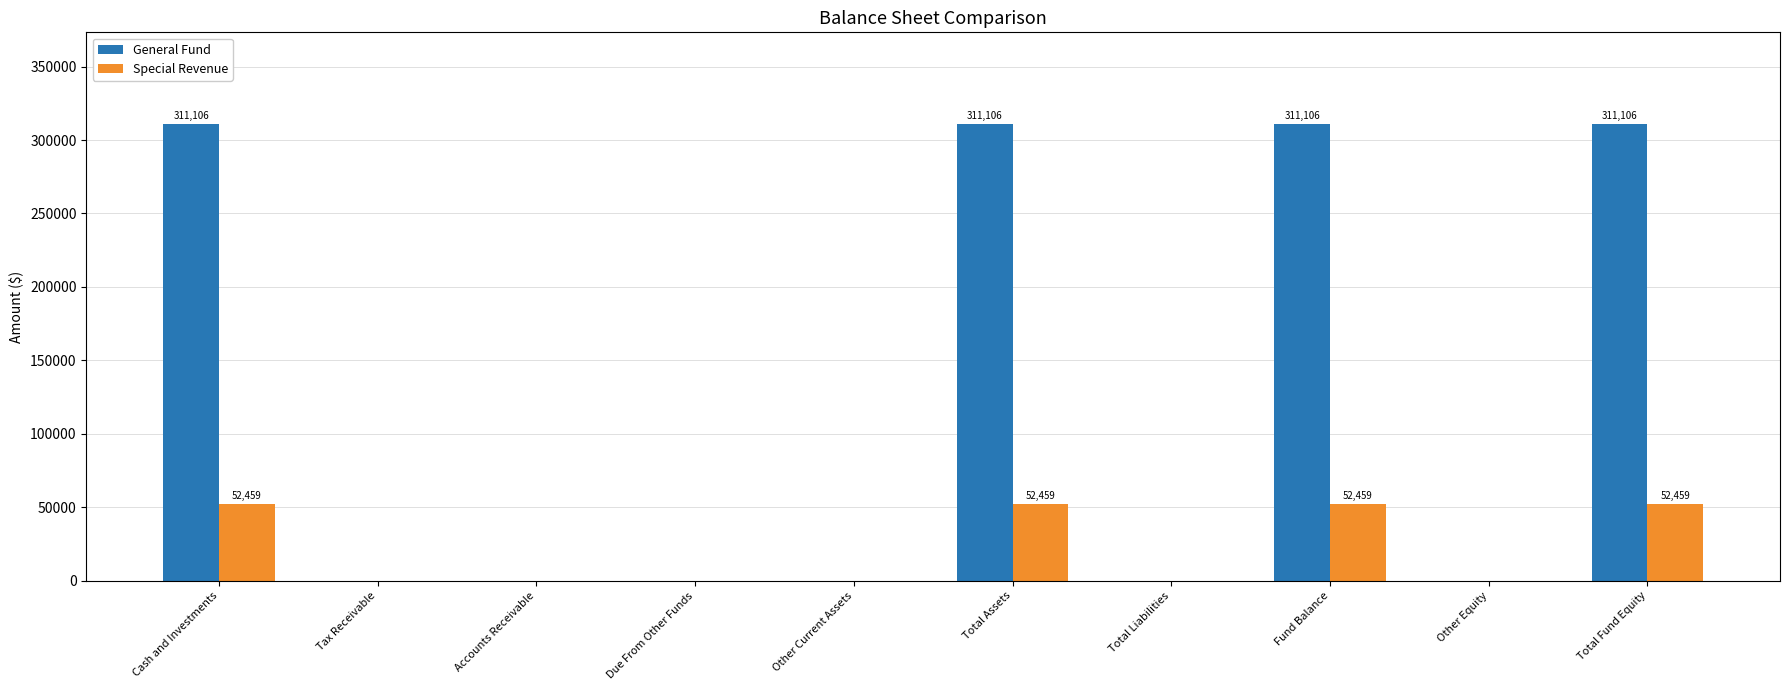

How many groups of bars are there?

10